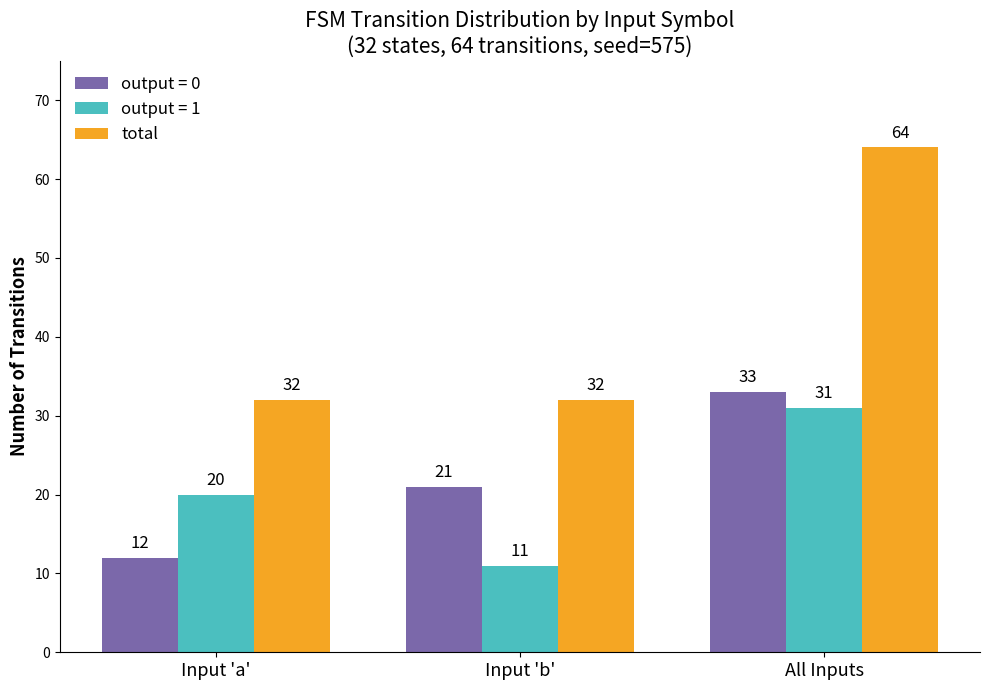

Count the number of categories in the chart.

3